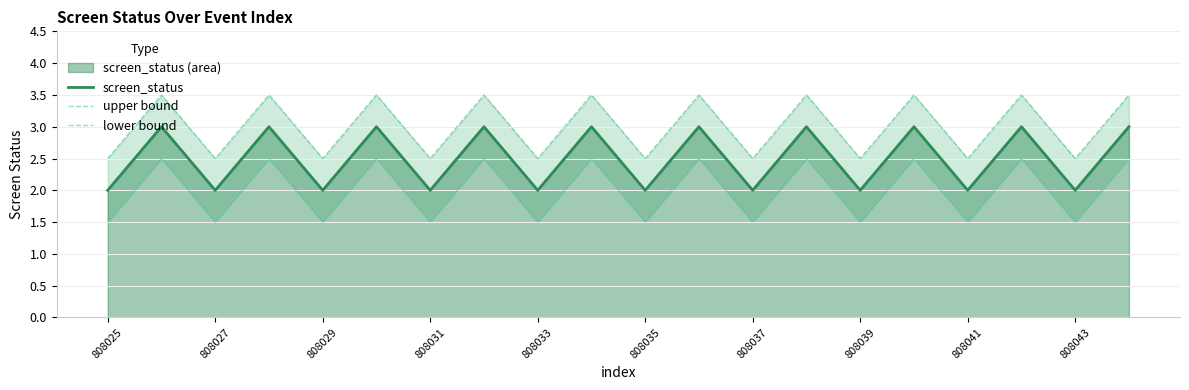

What is the maximum value for lower bound?

2.5